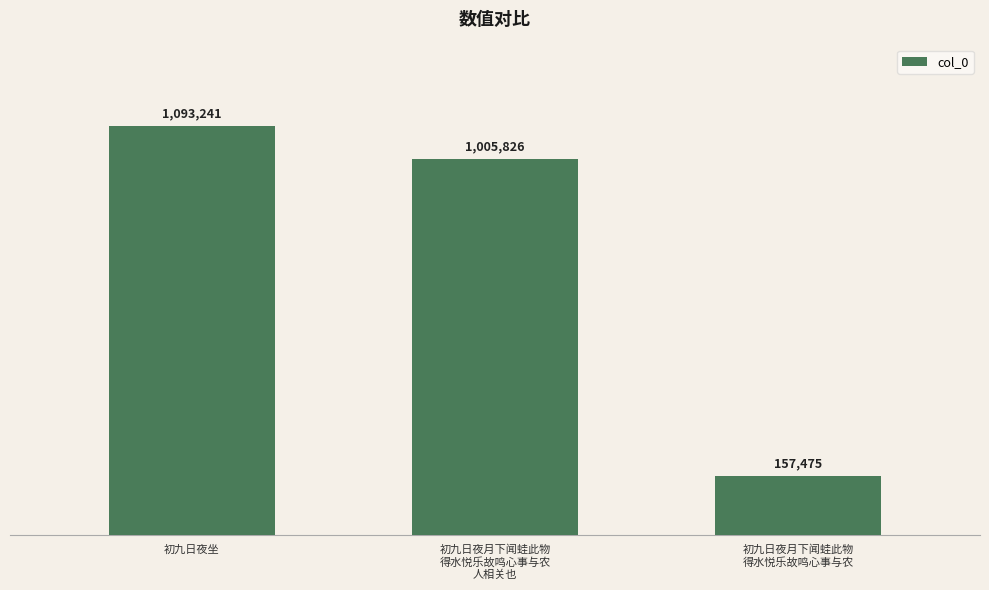

List the labels in order of value, smallest first.

初九日夜月下闻蛙此物
得水悦乐故鸣心事与农, 初九日夜月下闻蛙此物
得水悦乐故鸣心事与农
人相关也, 初九日夜坐